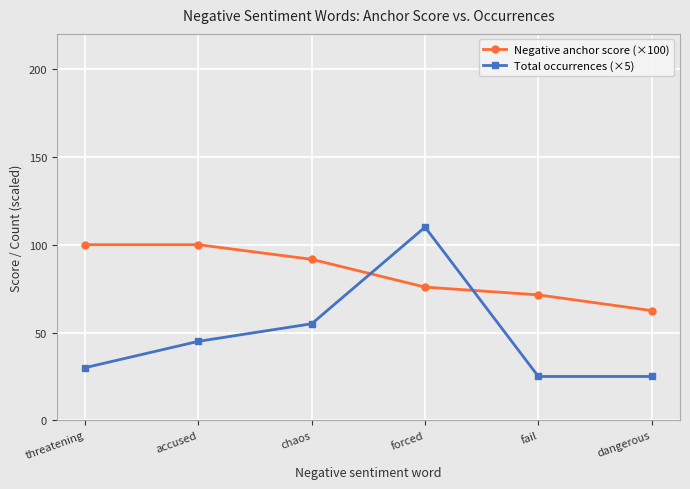

What is the label of the 4th point from the left?

forced